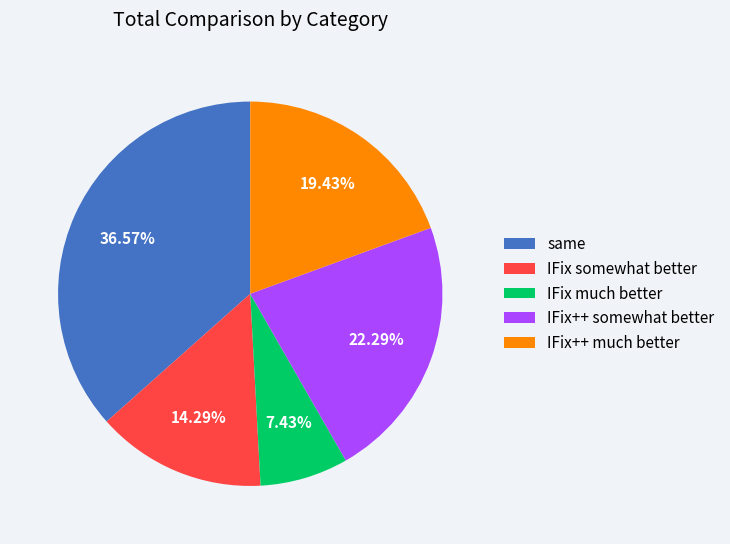

Count the number of slices in the pie.

5